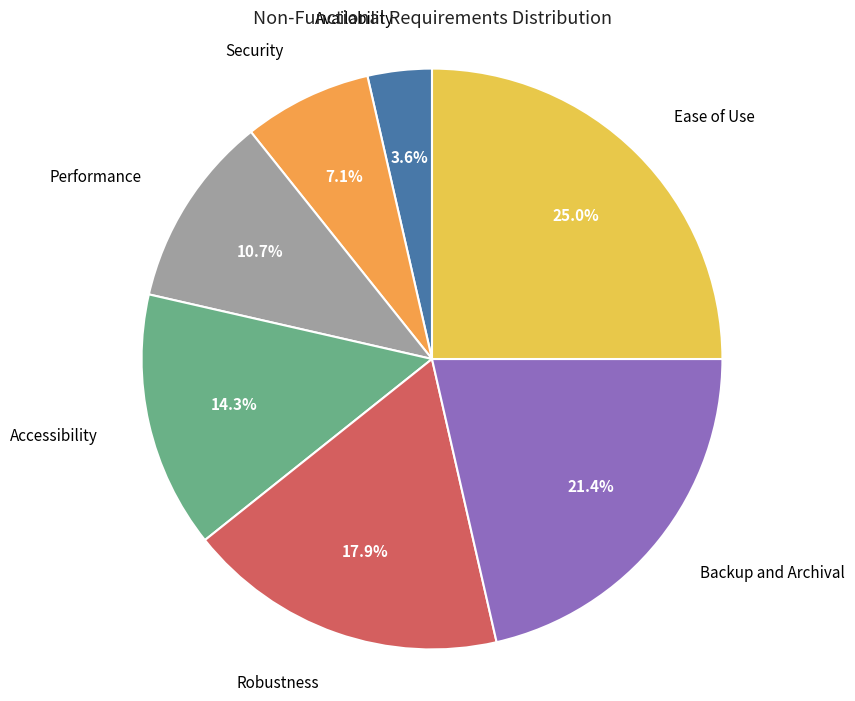

To the nearest percent, what is the average slice percentage?

14%